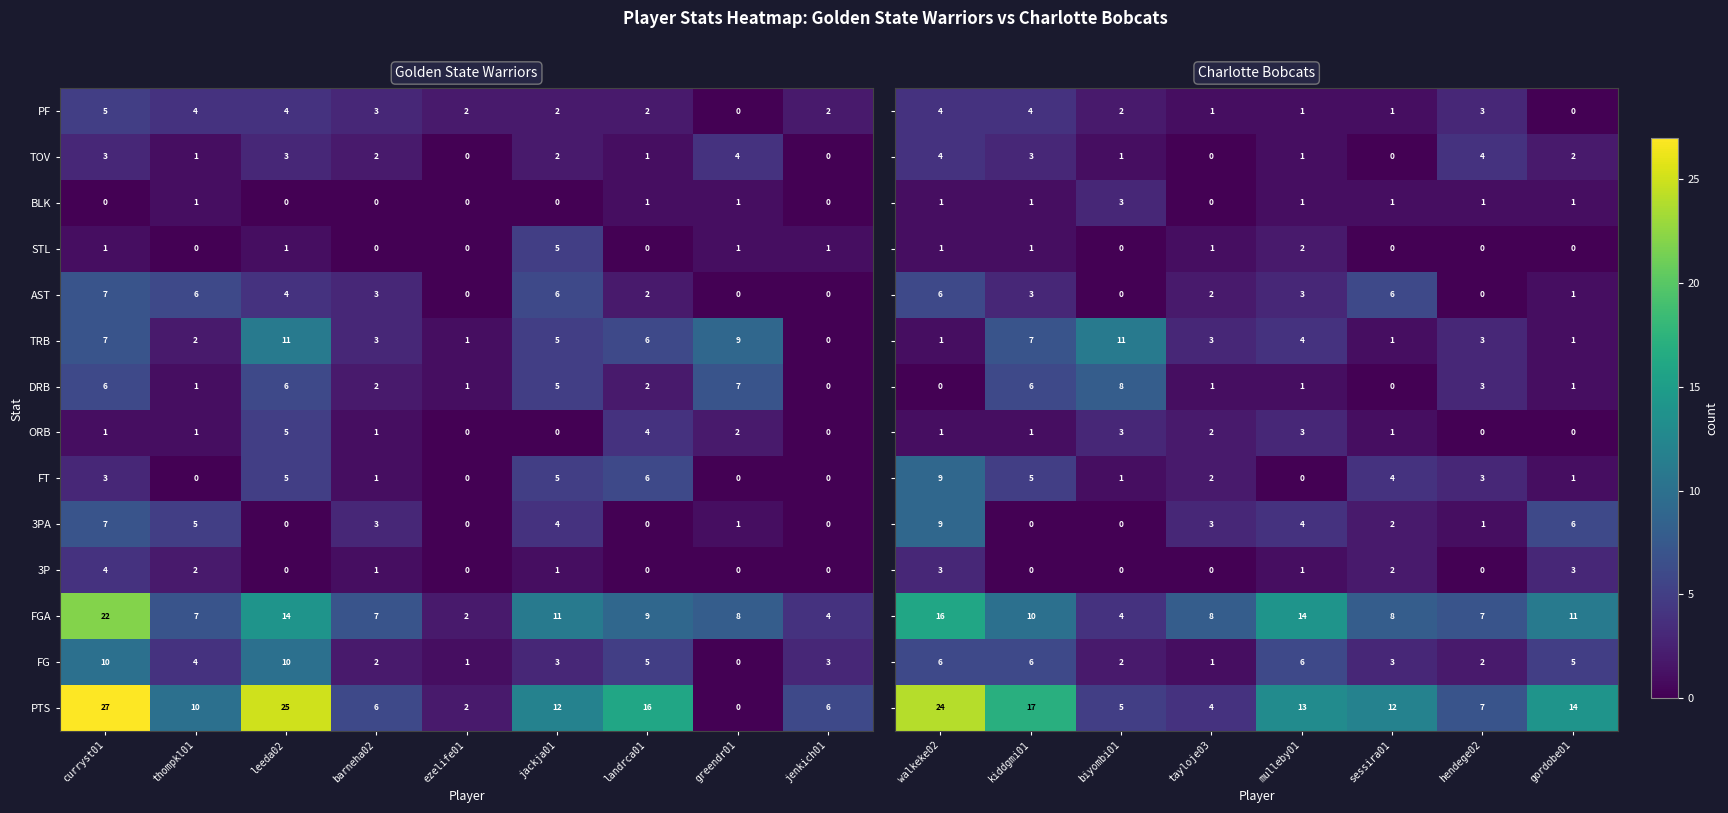

Is the value of FT at thompkl01 greater than the value of PTS at ezelife01?

No